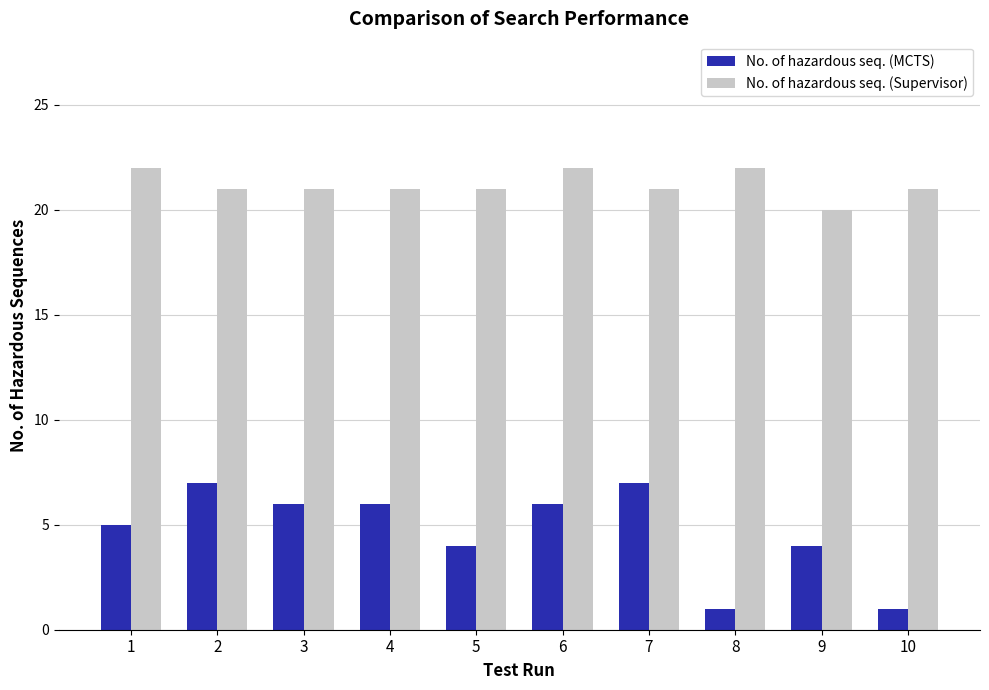

Is it true that No. of hazardous seq. (MCTS) equals 5 at 5?

False